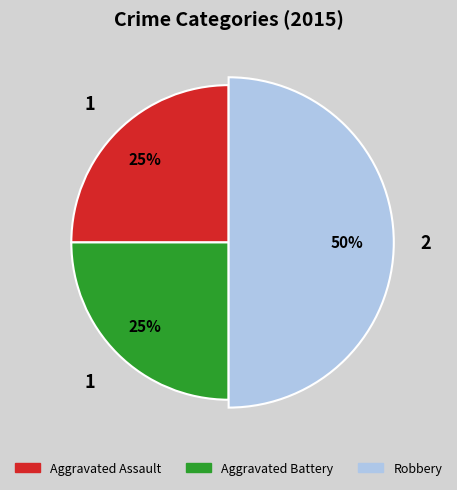

What percentage is the Robbery slice, to the nearest percent?

50%